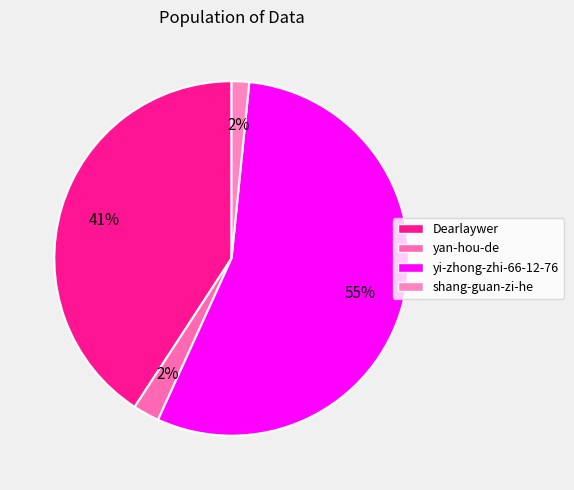

How many segments does this pie chart have?

4